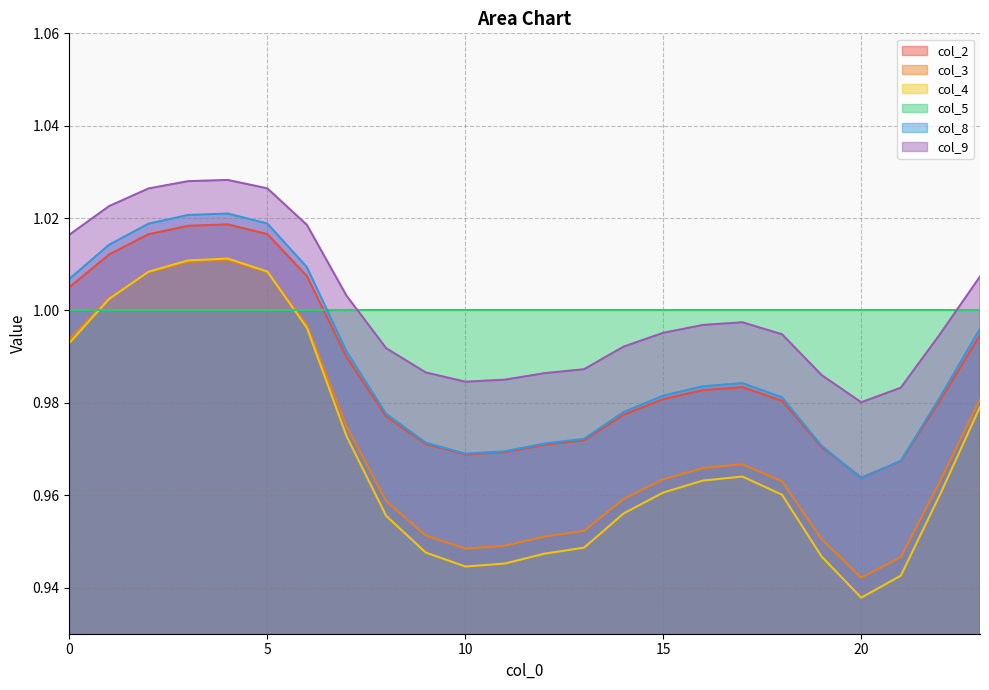

How many lines are shown in the chart?

6